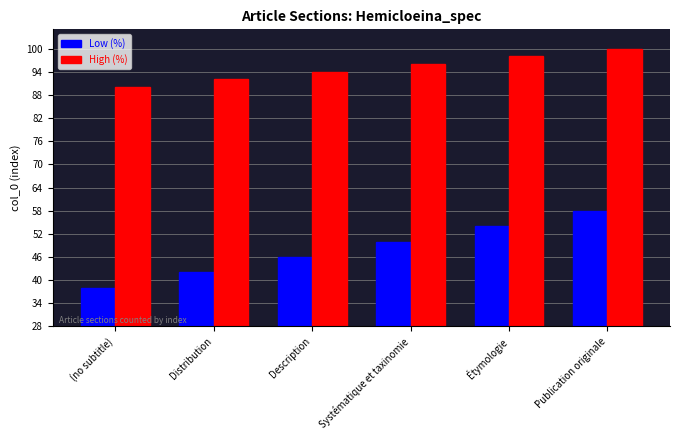

List the series in order of their peak value, lowest first.

Low (%), High (%)